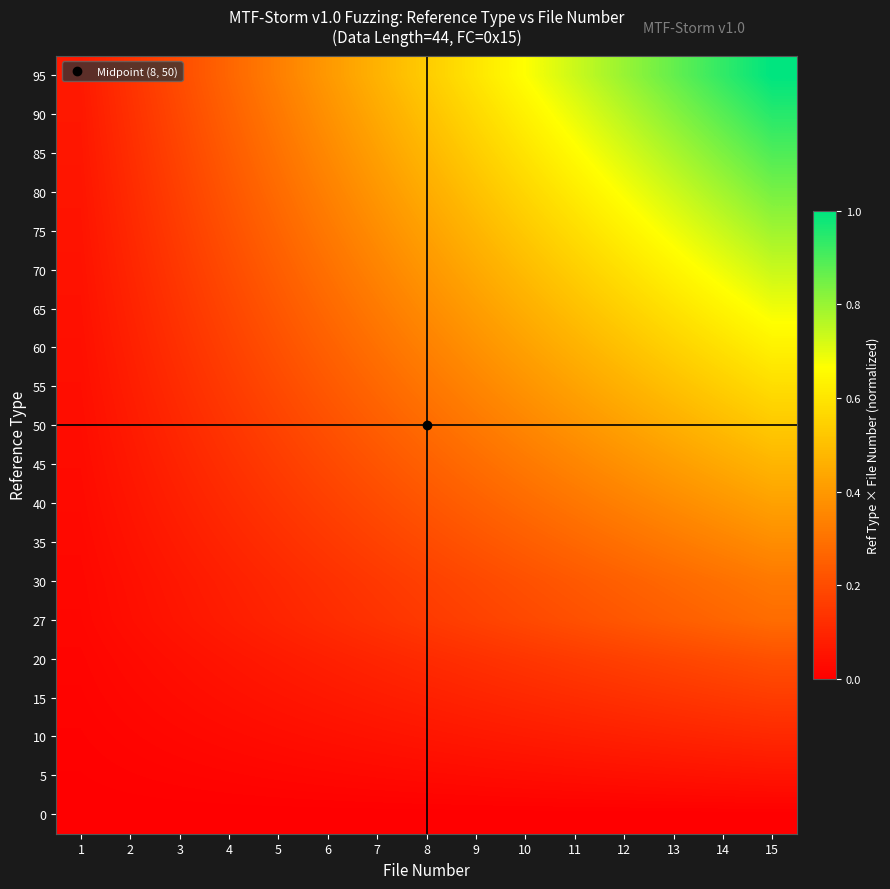

At 15, list the series in order from smallest to largest.

0, 5, 10, 15, 20, 27, 30, 35, 40, 45, 50, 55, 60, 65, 70, 75, 80, 85, 90, 95